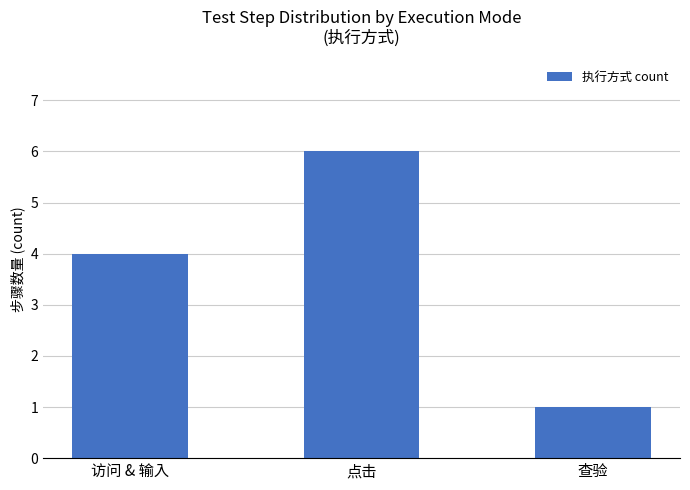

The value at 查验 is 1. True or false?

True